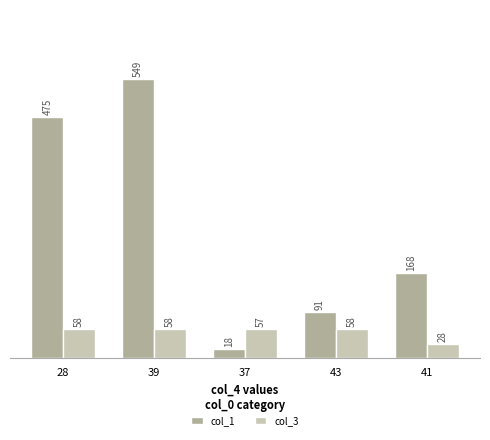

Is it true that col_3 equals 58 at 43?

True